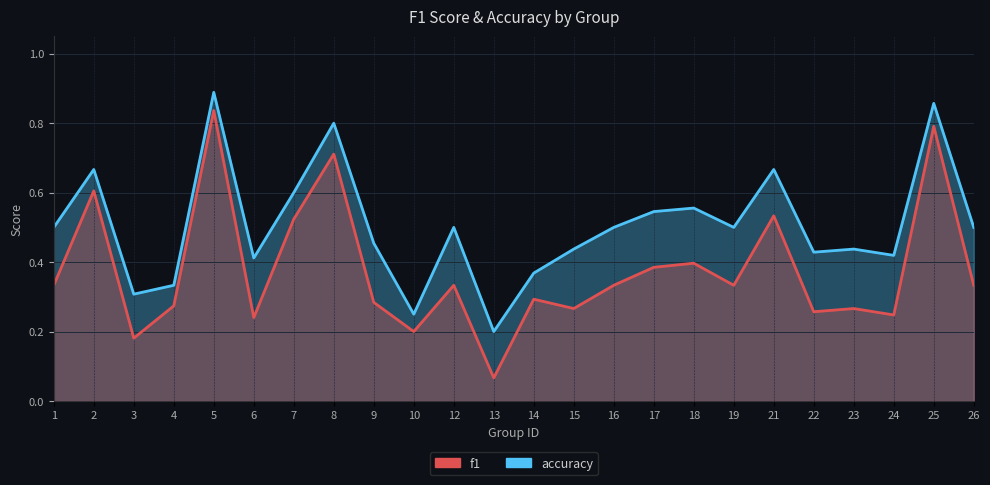

Does the chart have visible grid lines?

Yes